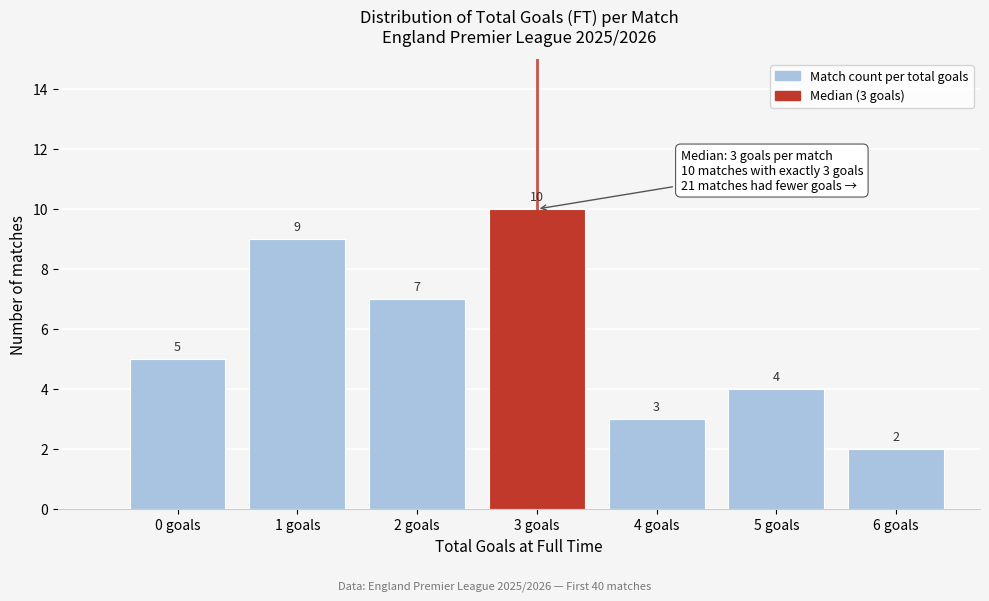

Reading right to left, extract all data points from this chart.

6 goals=2	5 goals=4	4 goals=3	3 goals=10	2 goals=7	1 goals=9	0 goals=5